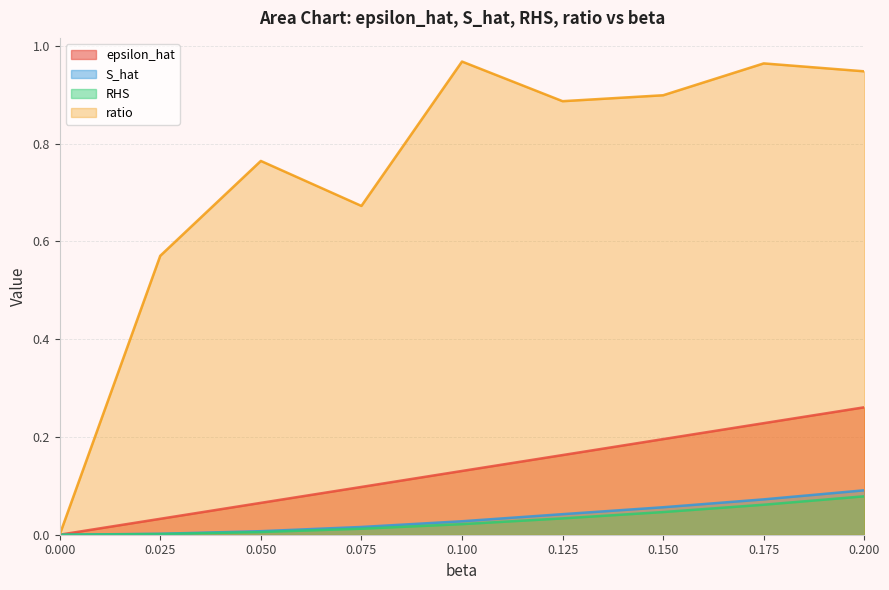

Which has a higher value, 0.15 or 0.1?

0.15